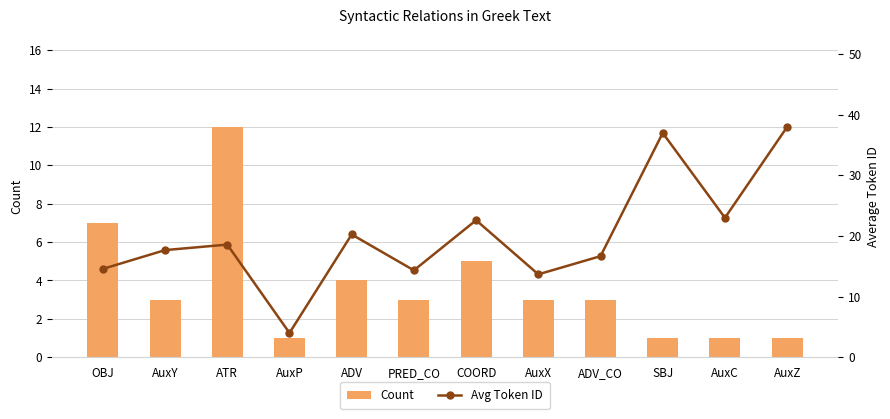

True or false: Avg Token ID has a value of 20.8 at PRED_CO.

False